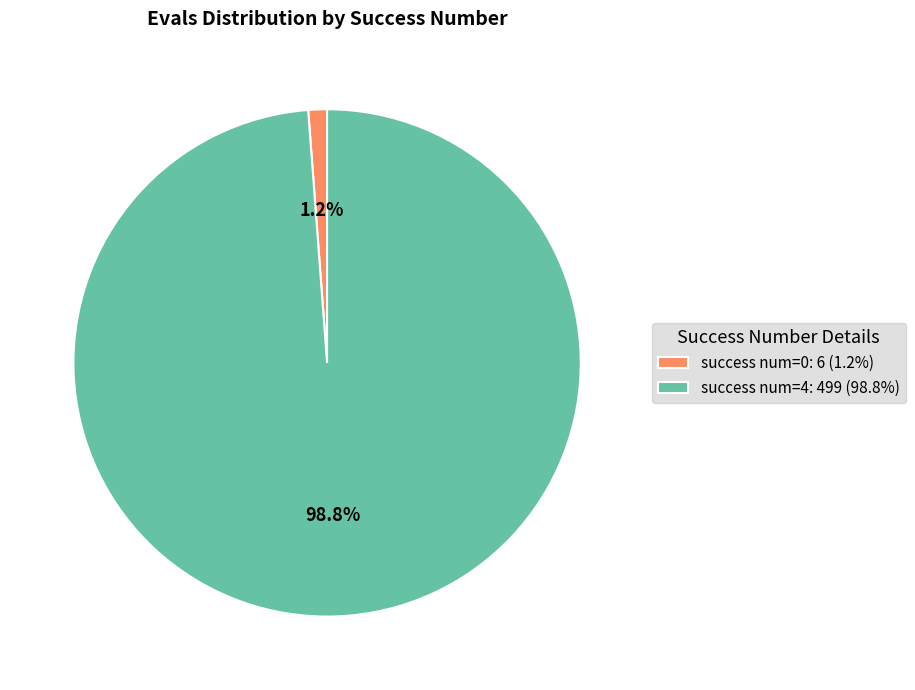

Which has a higher value, success num=0: 6 (1.2%) or success num=4: 499 (98.8%)?

success num=4: 499 (98.8%)